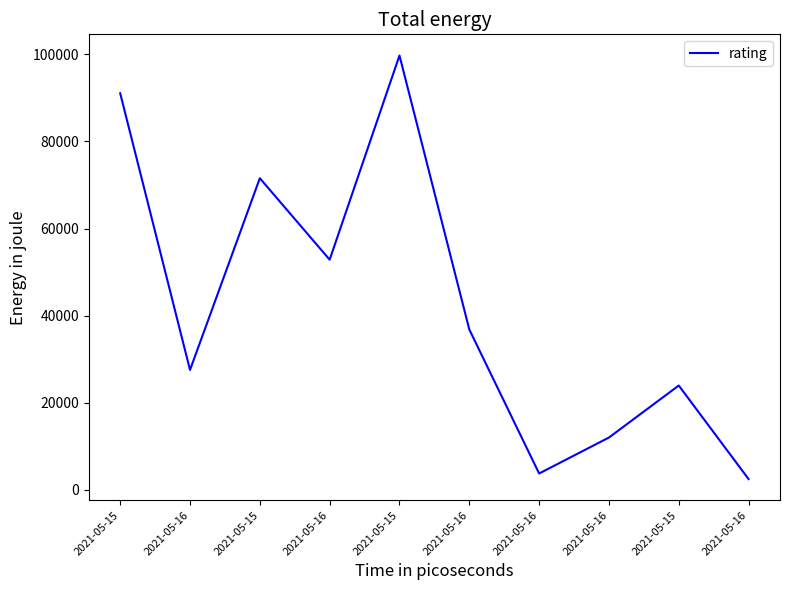

Reading right to left, list all the values displayed in this chart.

2488	23964	12026	3769	36836	99734	52857	71562	27546	91058